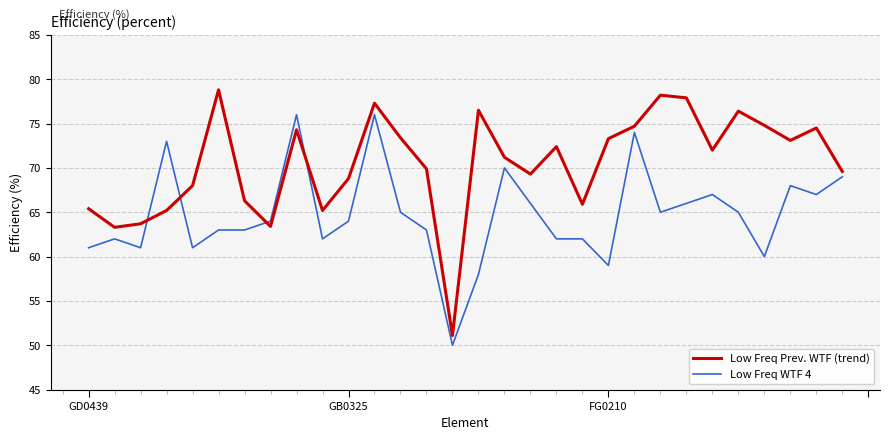

True or false: Low Freq Prev. WTF (trend) and Low Freq WTF 4 intersect in this chart.

True